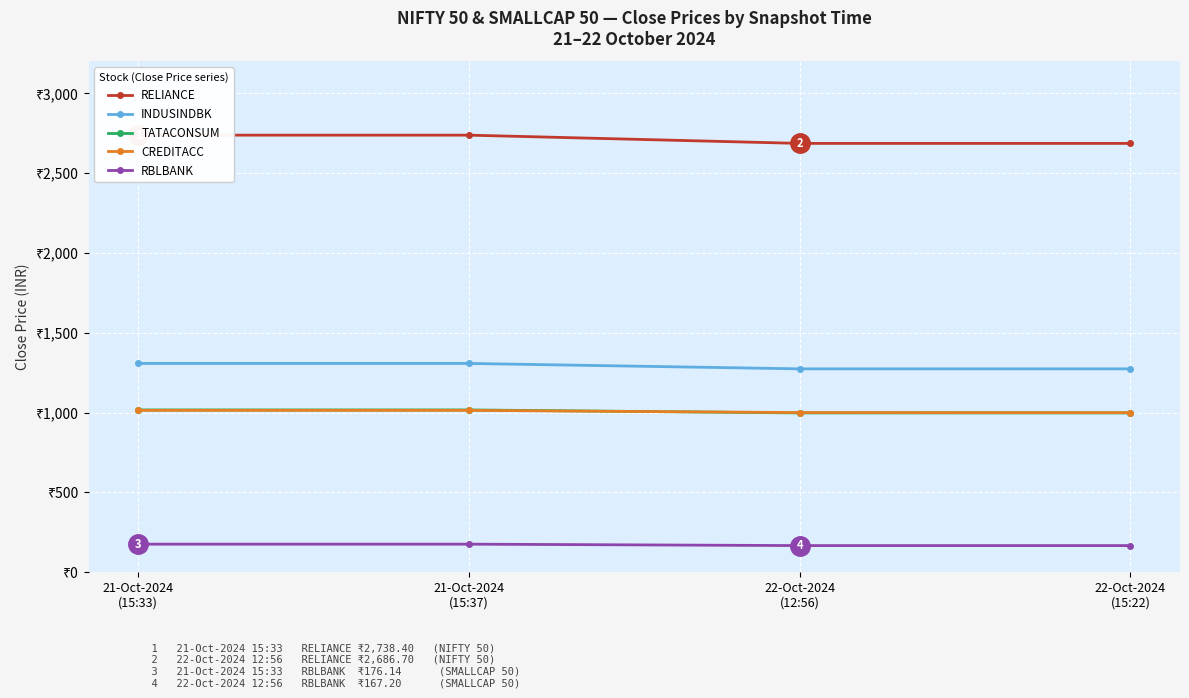

What is the difference between the RELIANCE values at 21-Oct-2024
(15:37) and 22-Oct-2024
(12:56)?

51.7